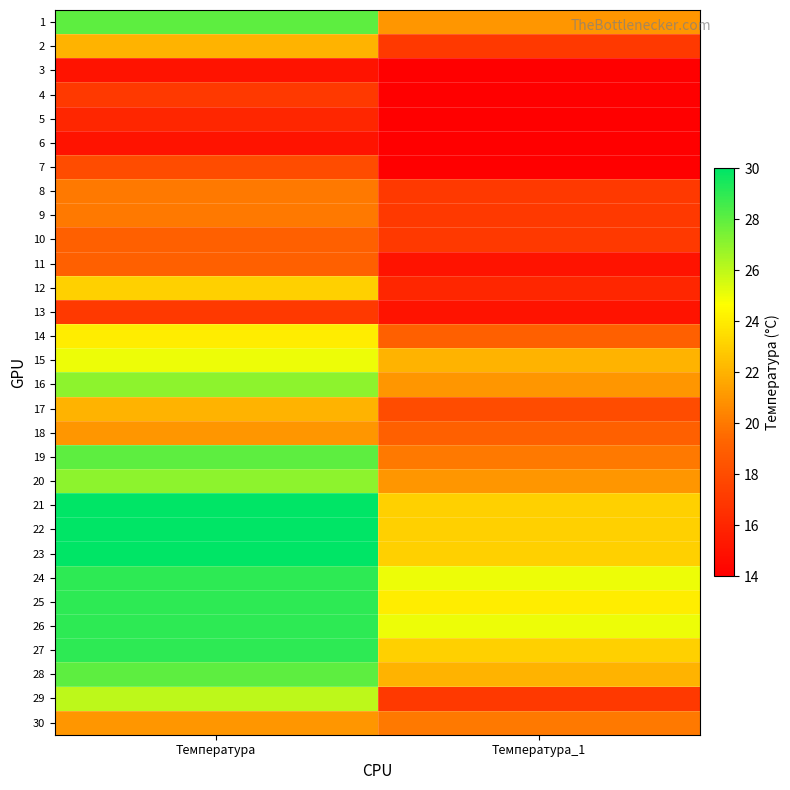

Between Температура_1 and Температура, which is larger?

Температура